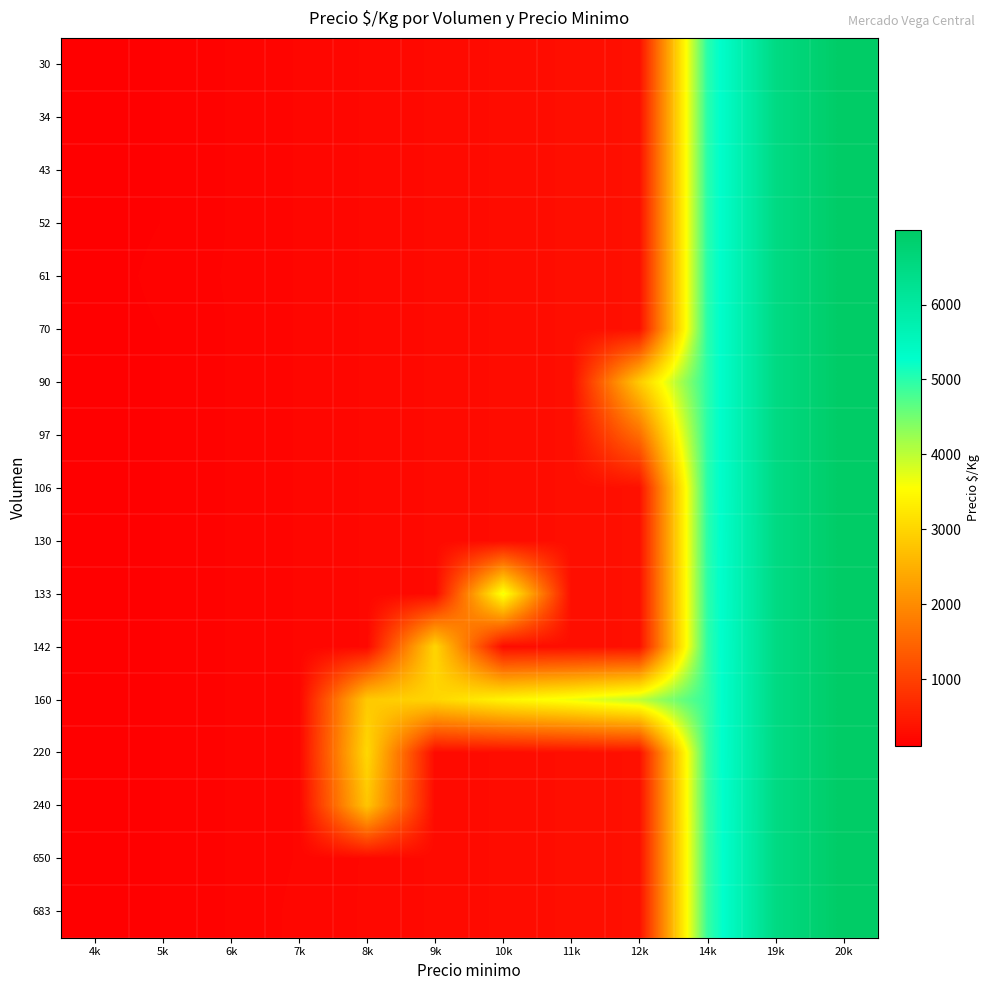

Rank the series by their maximum value, from highest to lowest.

30, 34, 43, 52, 61, 70, 90, 97, 106, 130, 133, 142, 160, 220, 240, 650, 683